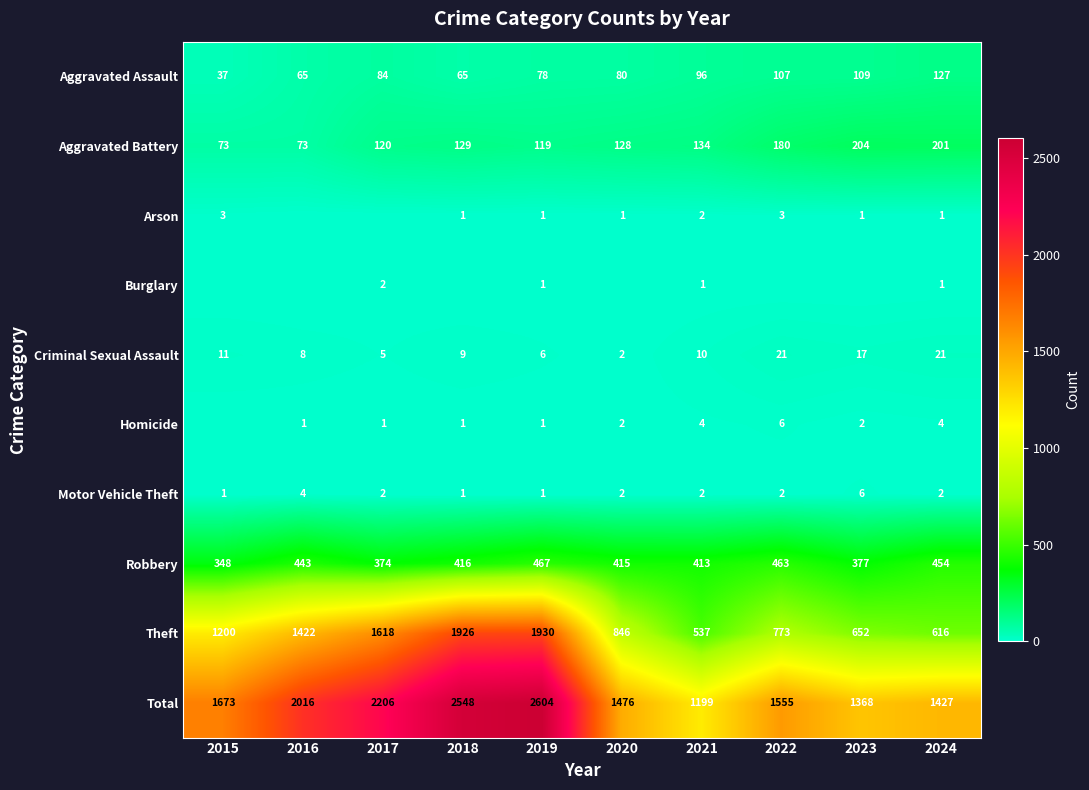

List the labels in order of Robbery value, smallest first.

2015, 2017, 2023, 2021, 2020, 2018, 2016, 2024, 2022, 2019